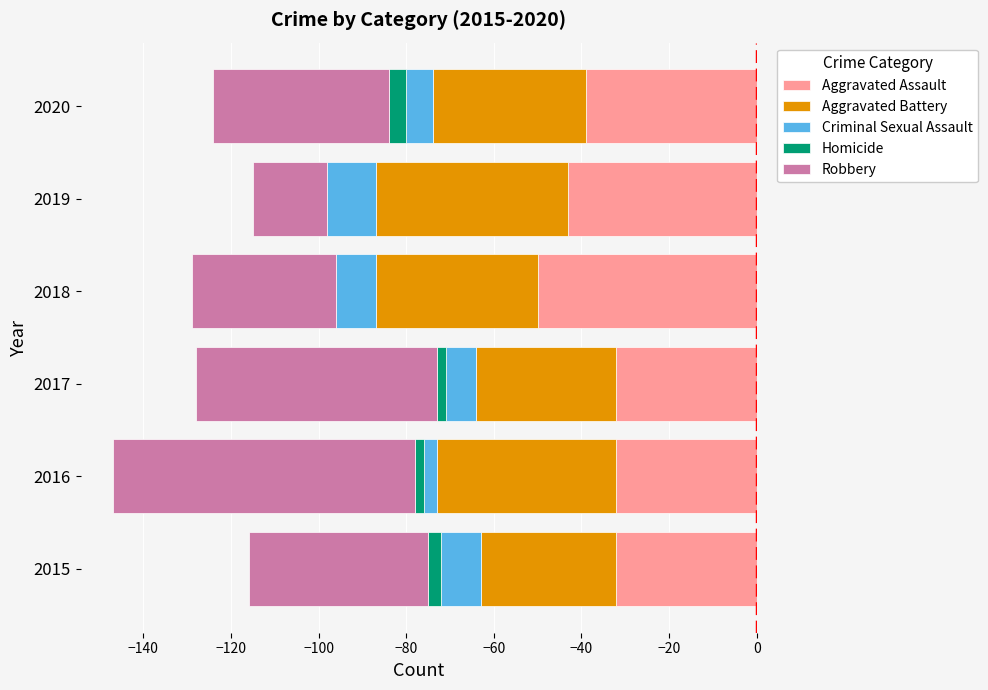

At 2019, list the series in order from largest to smallest.

Homicide, Criminal Sexual Assault, Robbery, Aggravated Assault, Aggravated Battery